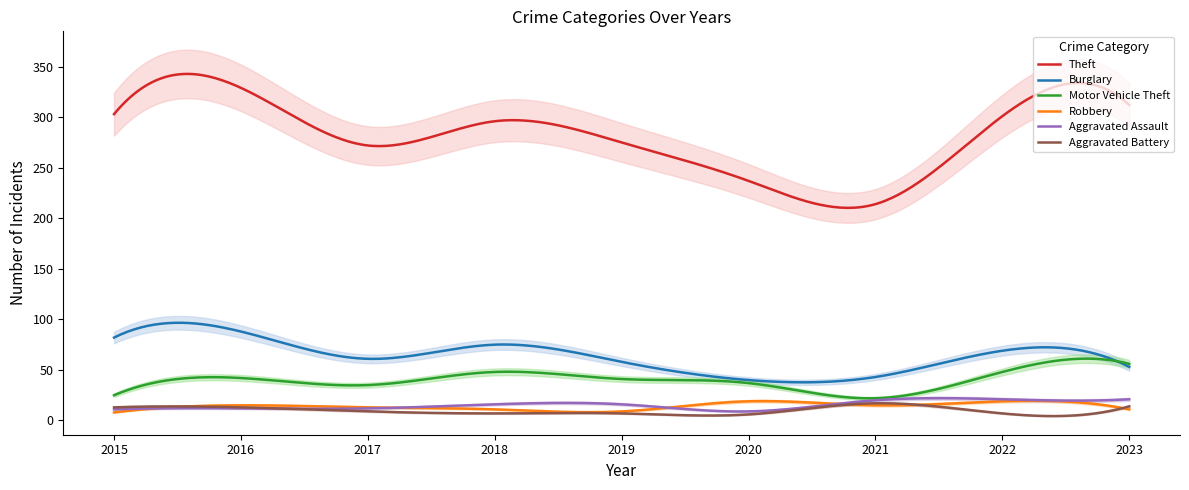

Which has a higher value, 2021 or 2023?

2023